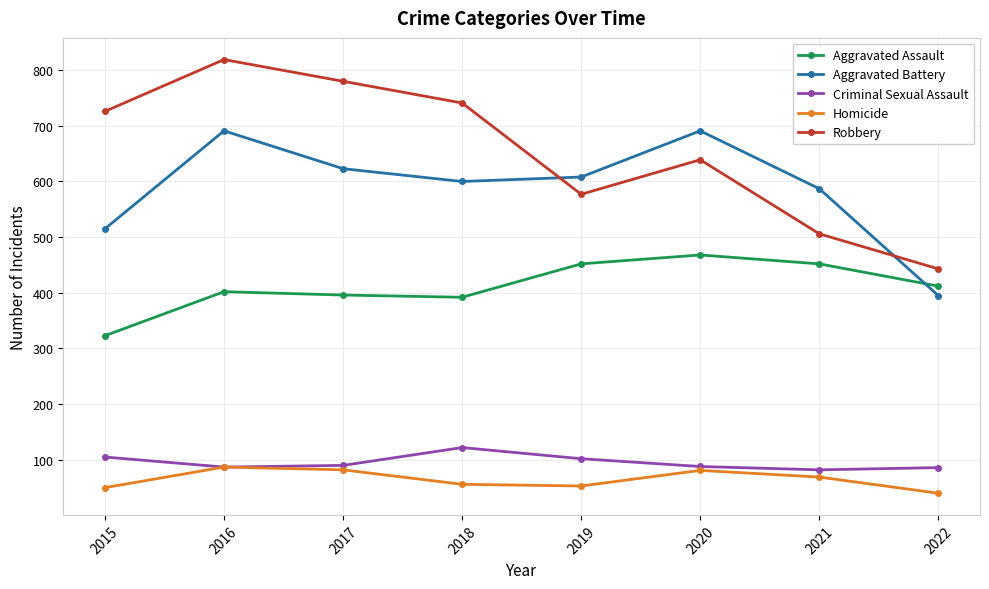

How many series are shown in this chart?

5